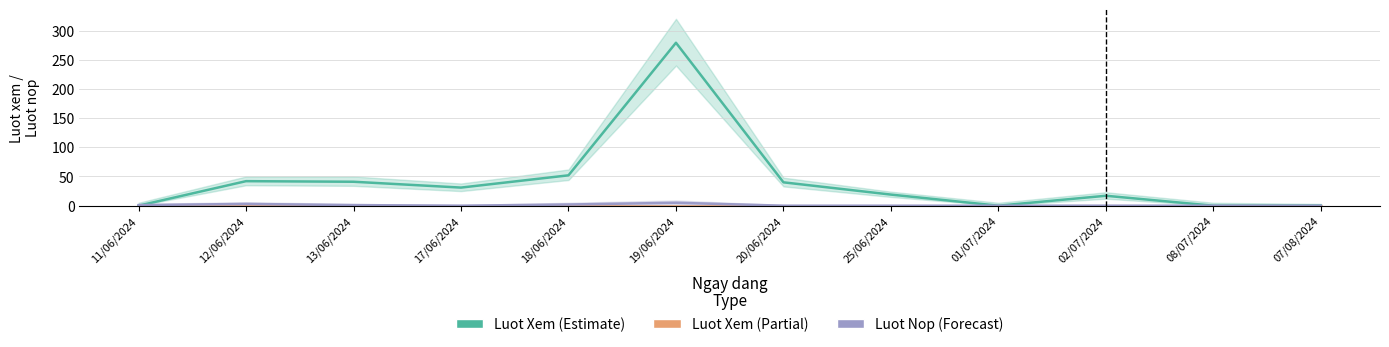

Where is the first local maximum for Luot Nop (Forecast)?

12/06/2024